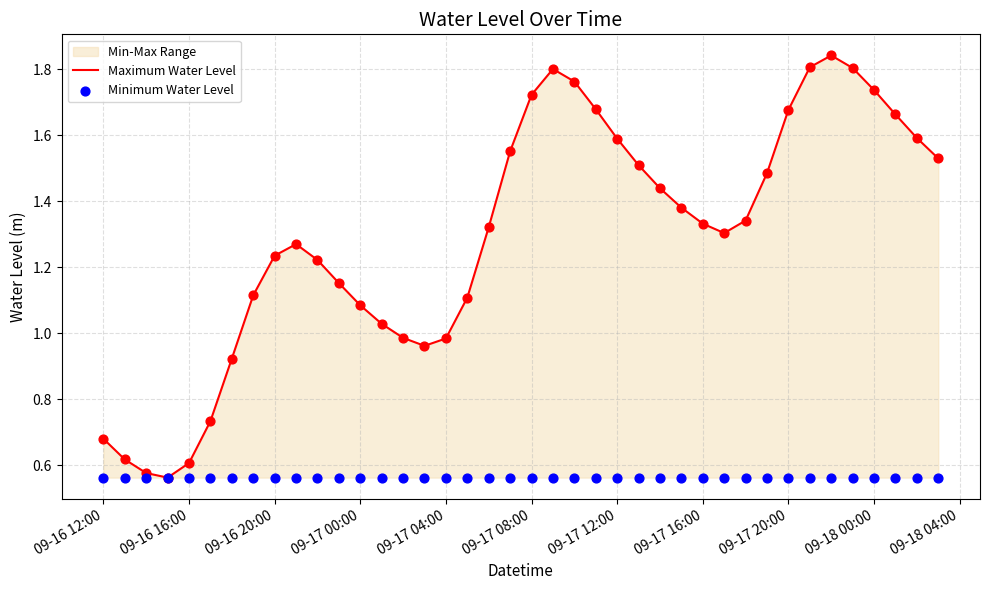

At how many categories does at least one series exceed 1?

30